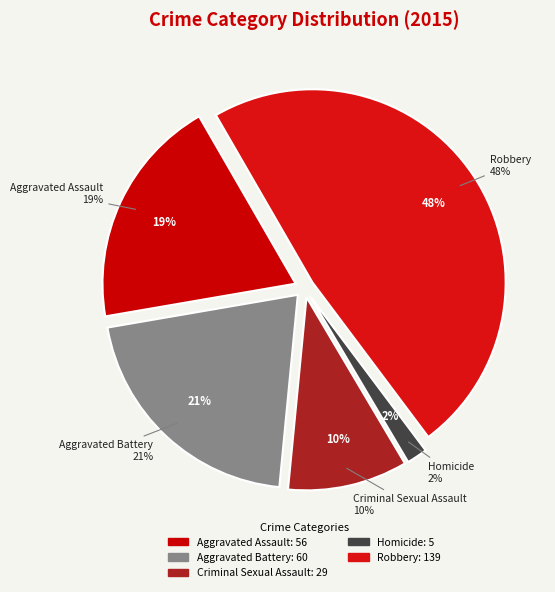

Is there any slice that represents more than half of the pie?

No